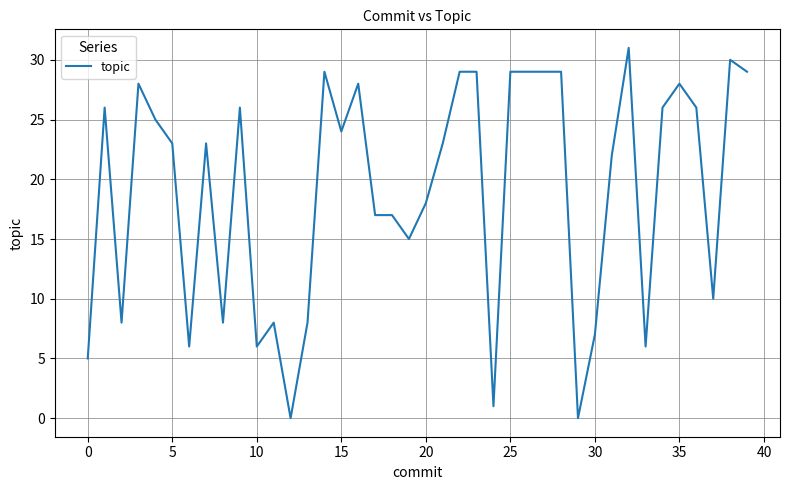

What is the difference between the maximum and minimum values?

31